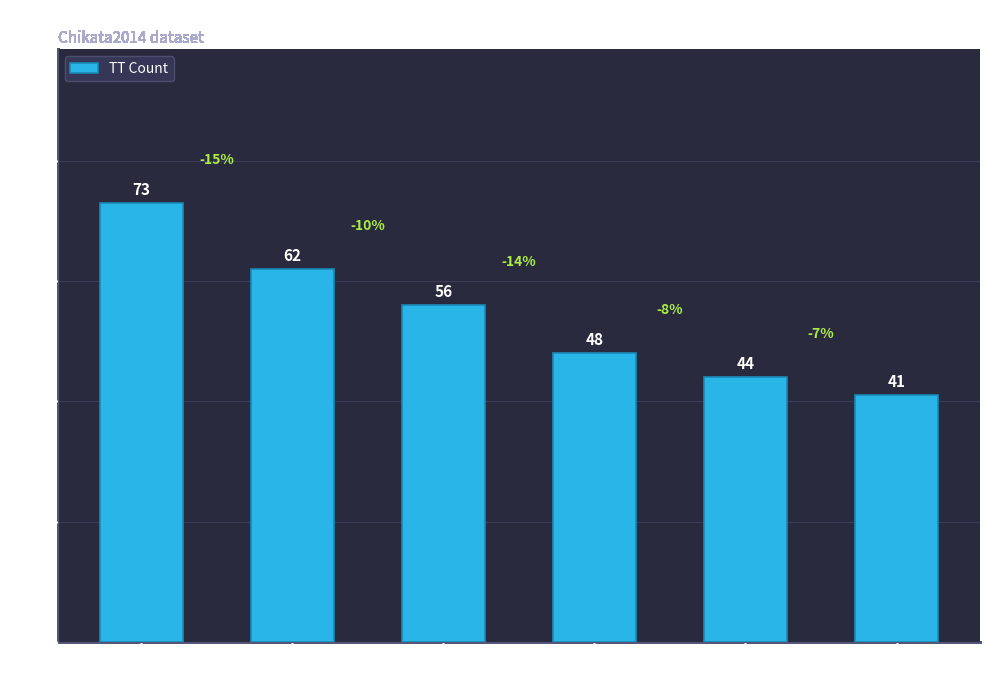

True or false: the data shows 77 at B*52:01(T).

False